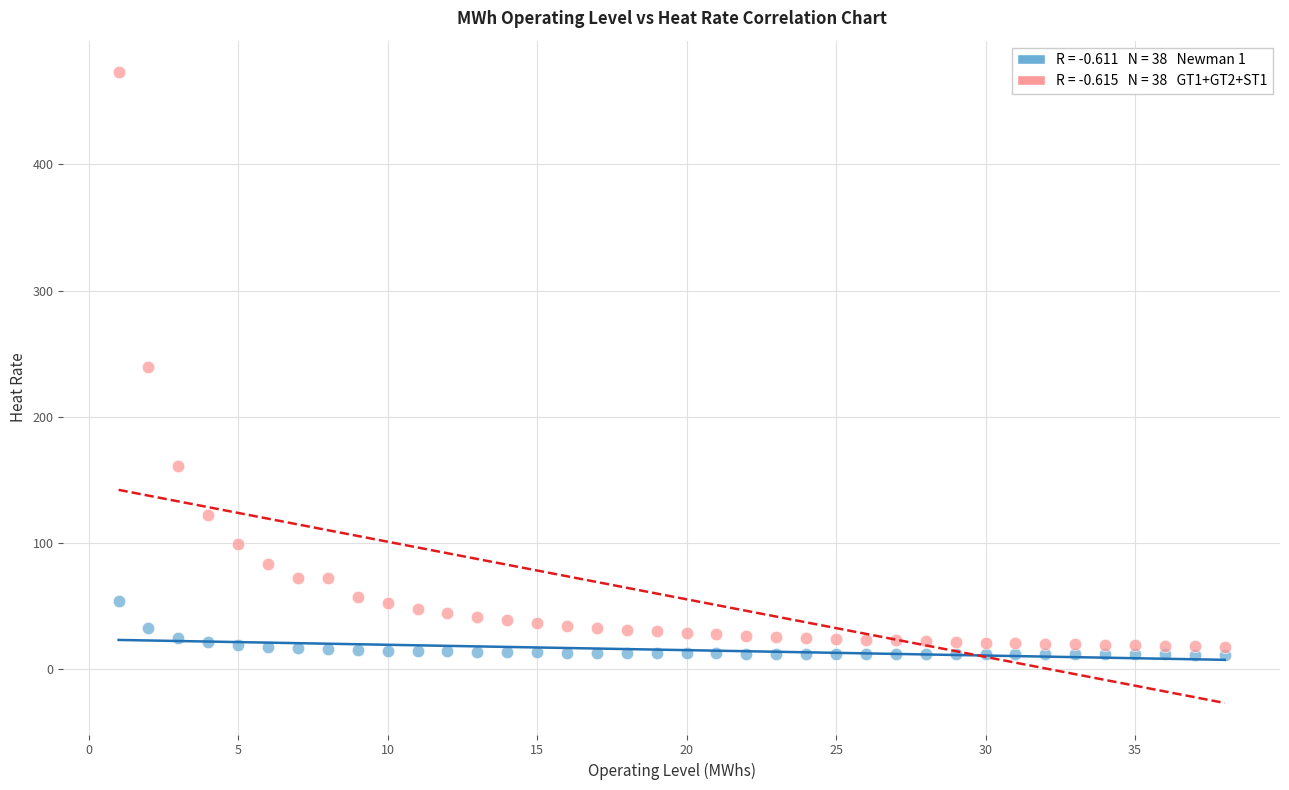

Across all data points, what is the range of X values (max minus min)?

37.0